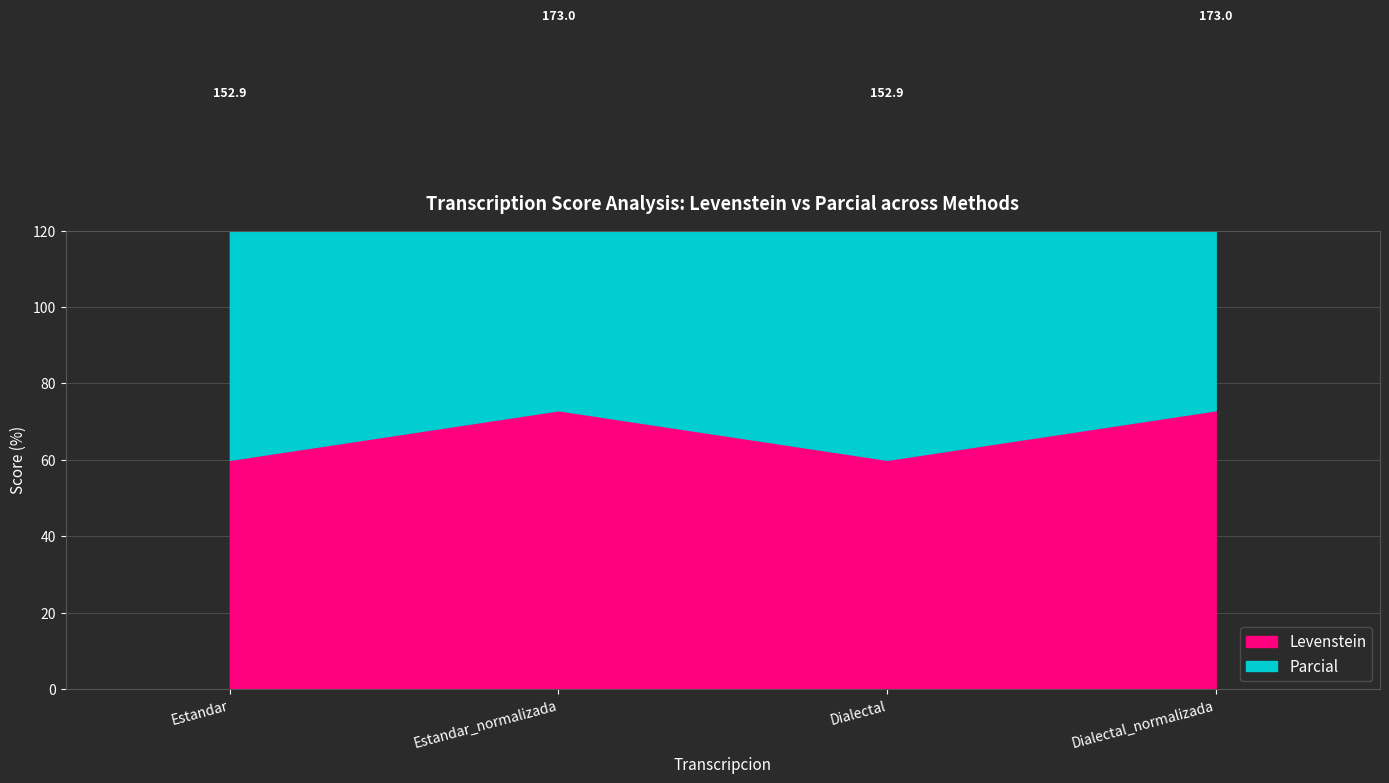

True or false: Levenstein has more than 2 interior local peaks.

False